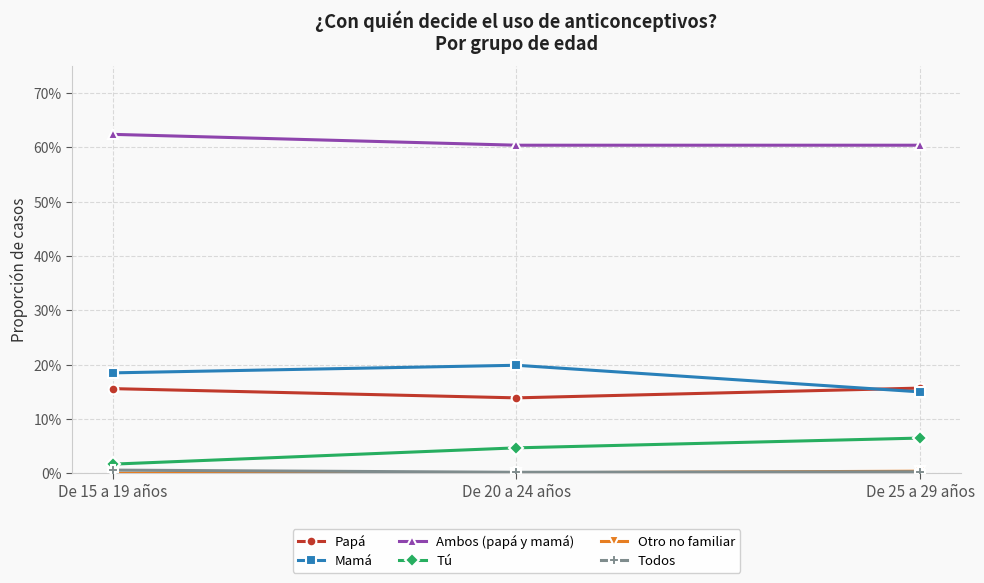

List the series in order of their peak value, highest first.

Ambos (papá y mamá), Mamá, Papá, Tú, Todos, Otro no familiar